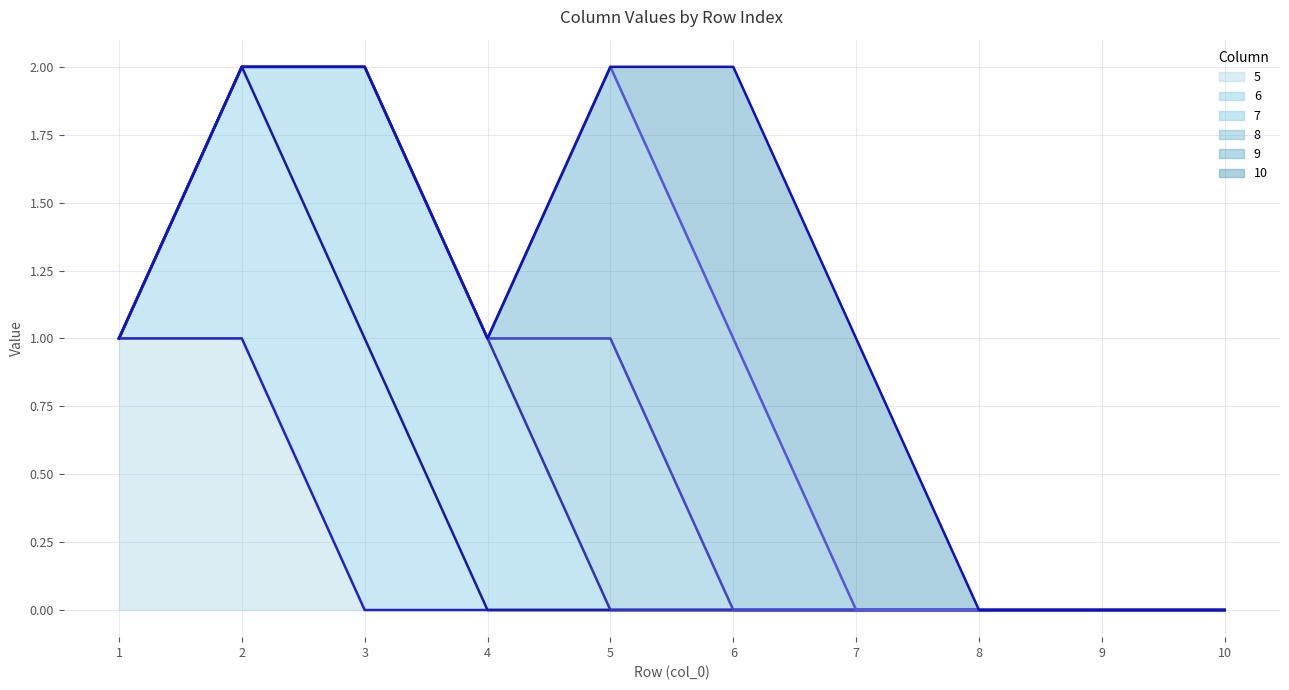

Which series has the largest total across all categories?

5